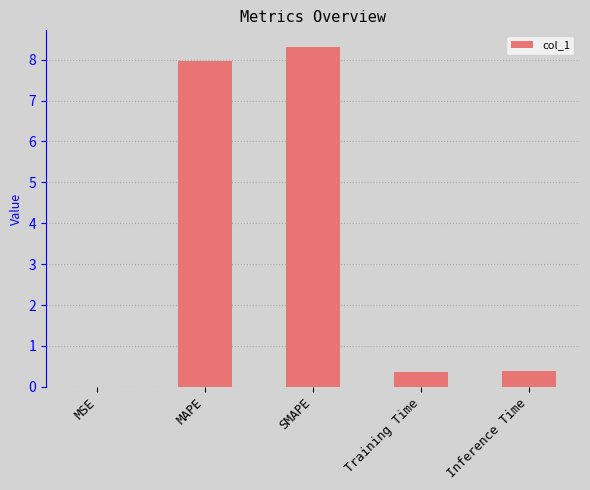

The value at MAPE is 8.0. True or false?

True